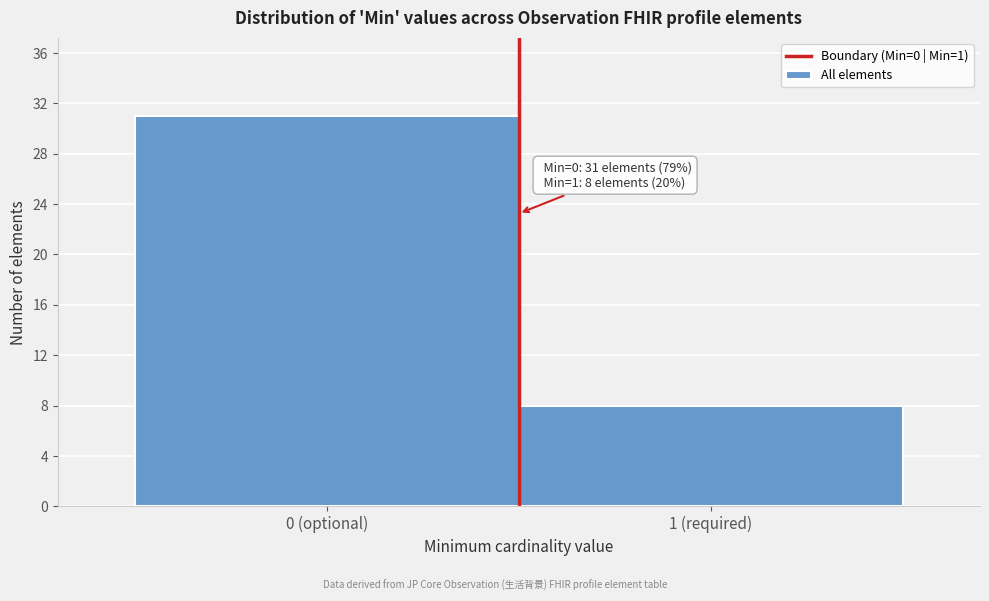

Reading right to left, extract all data points from this chart.

8	31